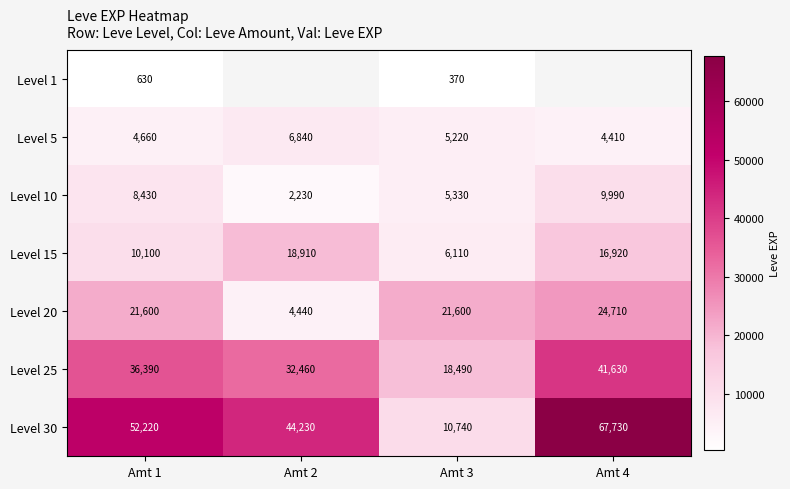

What is the difference between the highest and lowest values at Amt 3?

21230